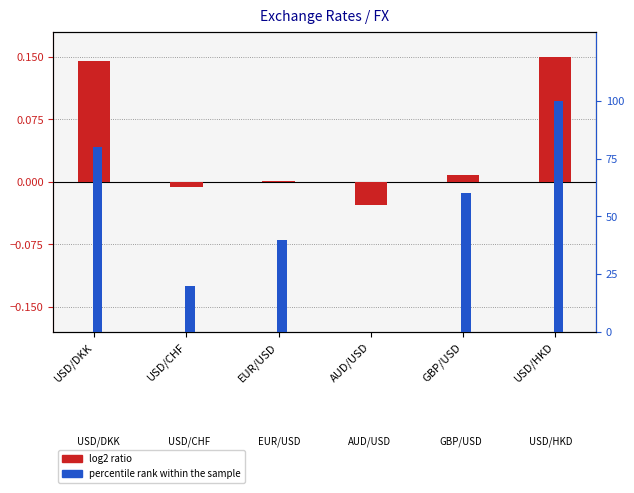

Reading left to right, what are all the values shown in this chart?

log2 ratio: 0.1	-0.0	0.0	-0.0	0.0	0.1
percentile rank within the sample: 80.0	20.0	40.0	0.0	60.0	100.0